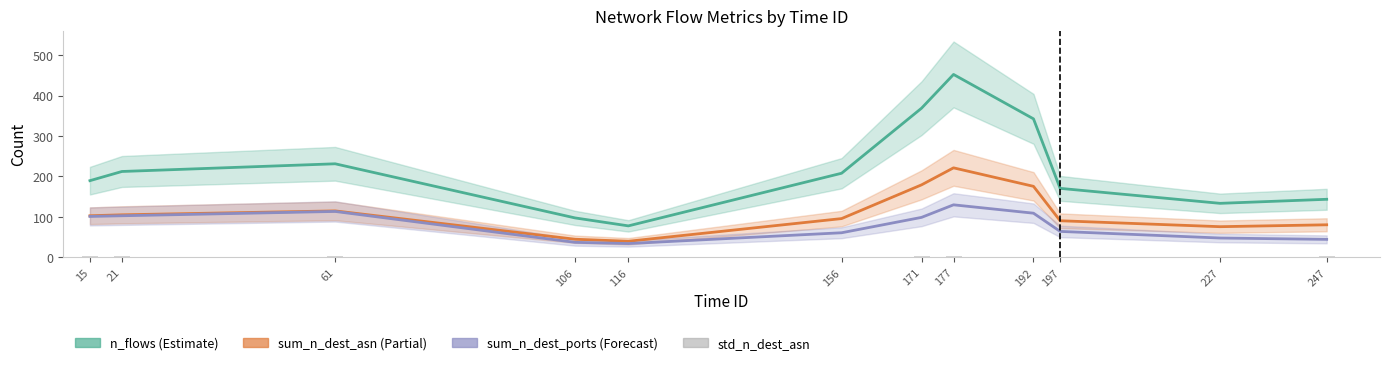

How many bars are there in each group?

4